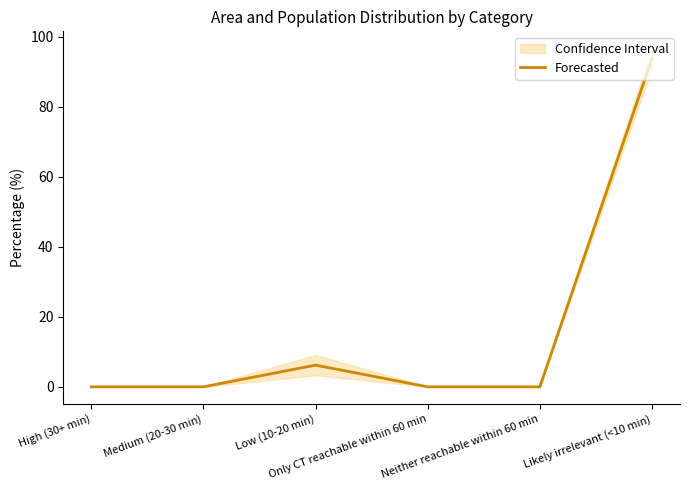

Reading left to right, what are all the values shown in this chart?

High (30+ min)=0.0	Medium (20-30 min)=0.0	Low (10-20 min)=6.2	Only CT reachable within 60 min=0.0	Neither reachable within 60 min=0.0	Likely irrelevant (<10 min)=93.8